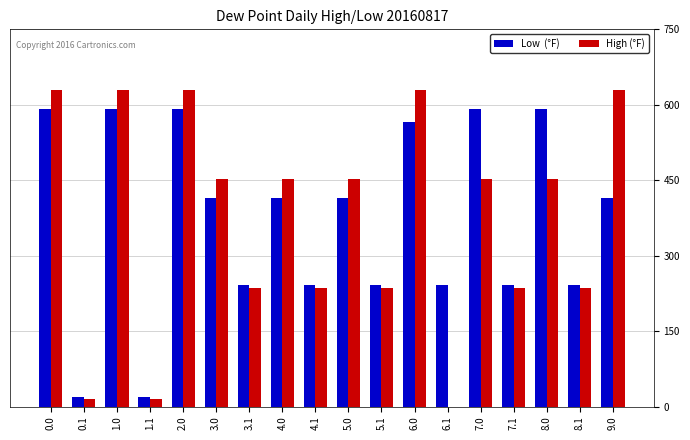

What is the greatest value displayed?

629.9